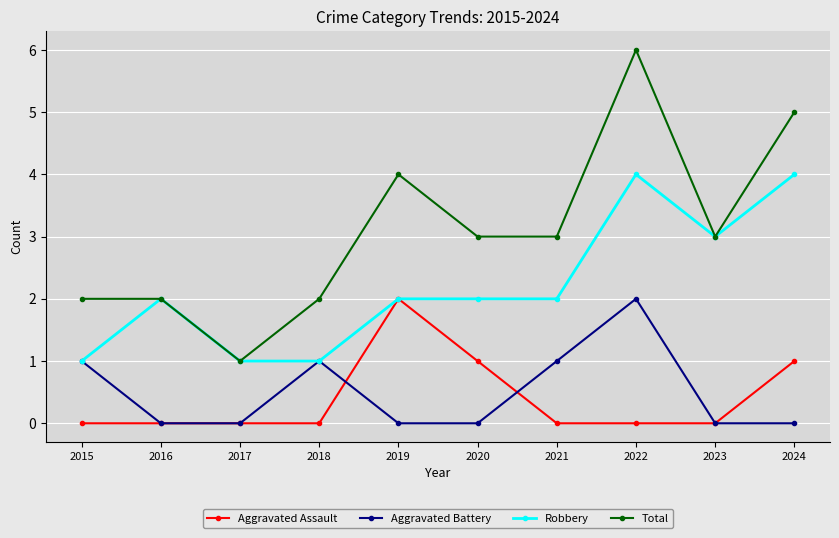

True or false: Aggravated Battery has more than 2 points higher than both neighbors.

False